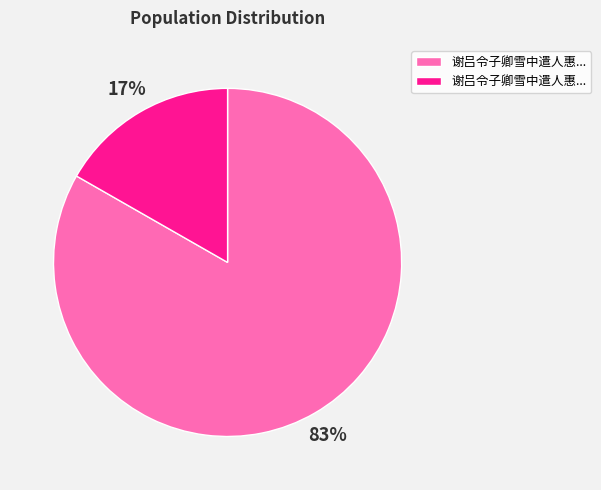

To the nearest percent, what is the average slice percentage?

50%